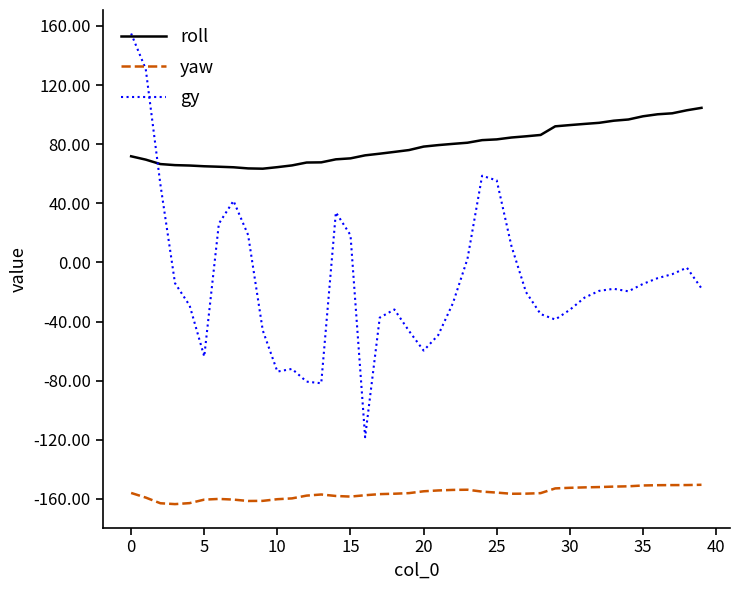

True or false: roll and gy intersect in this chart.

True